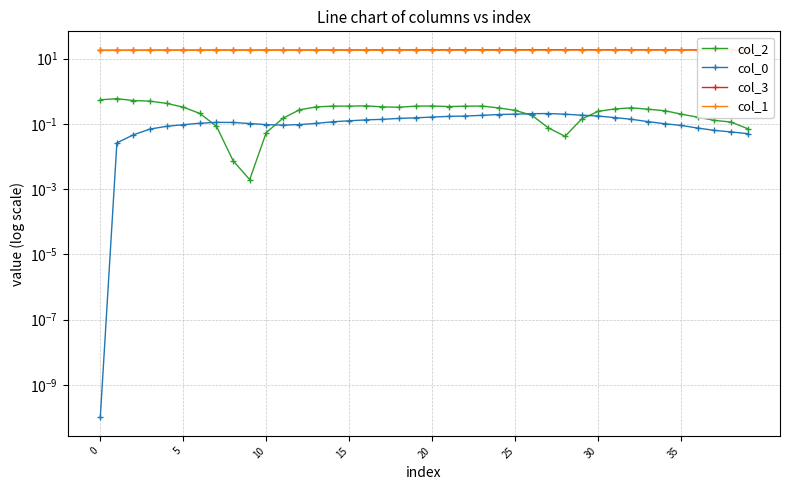

Which label corresponds to the largest value in the chart?

27